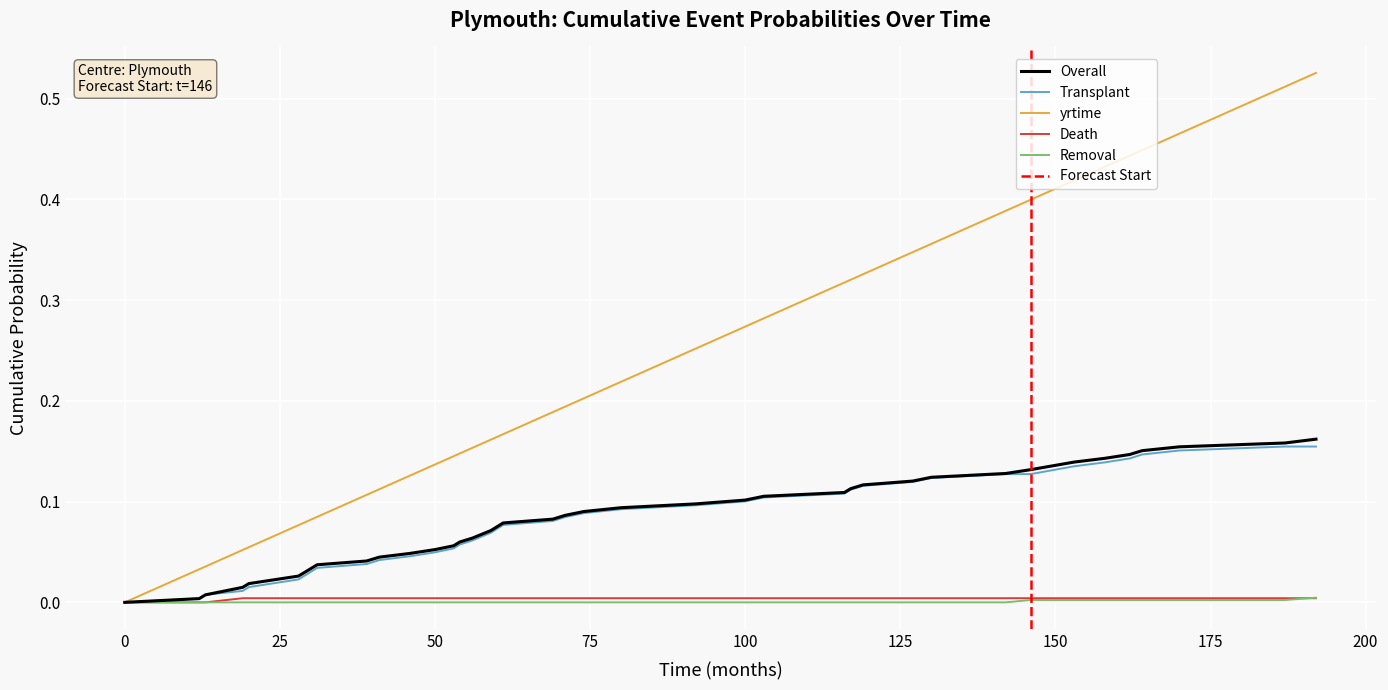

How many positive values does the Removal series have?

8